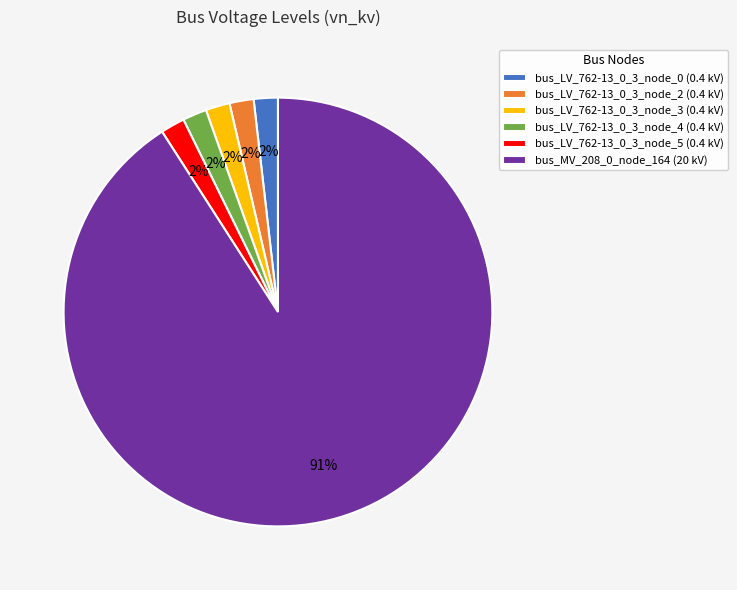

How many slices are in this pie chart?

6